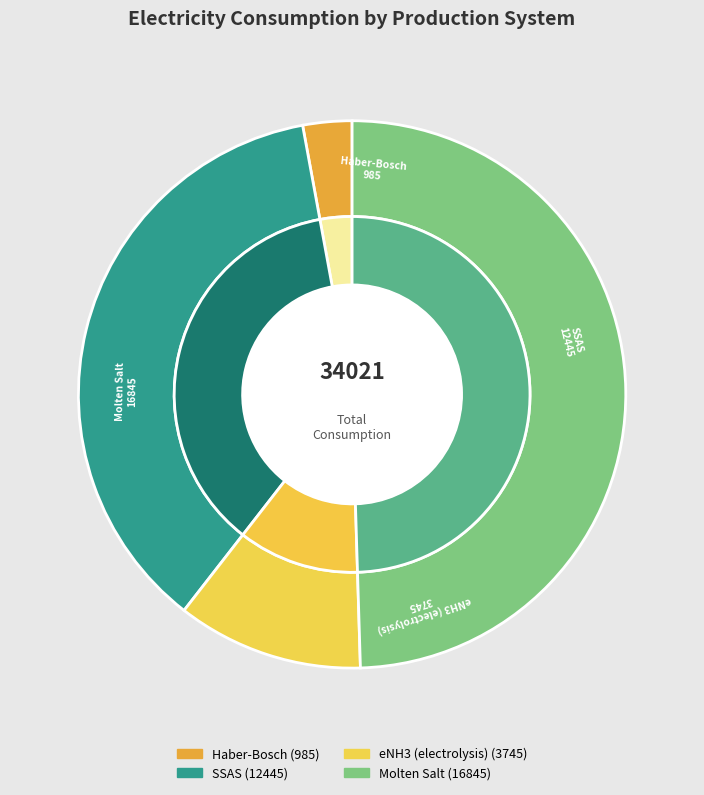

Does any single category account for the majority?

No